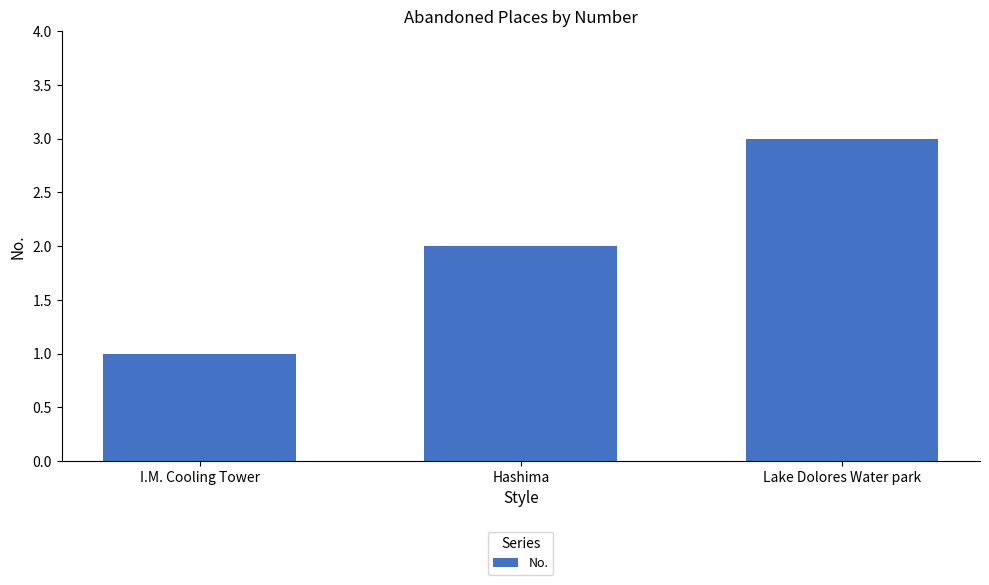

What is the difference between the maximum and minimum values?

2